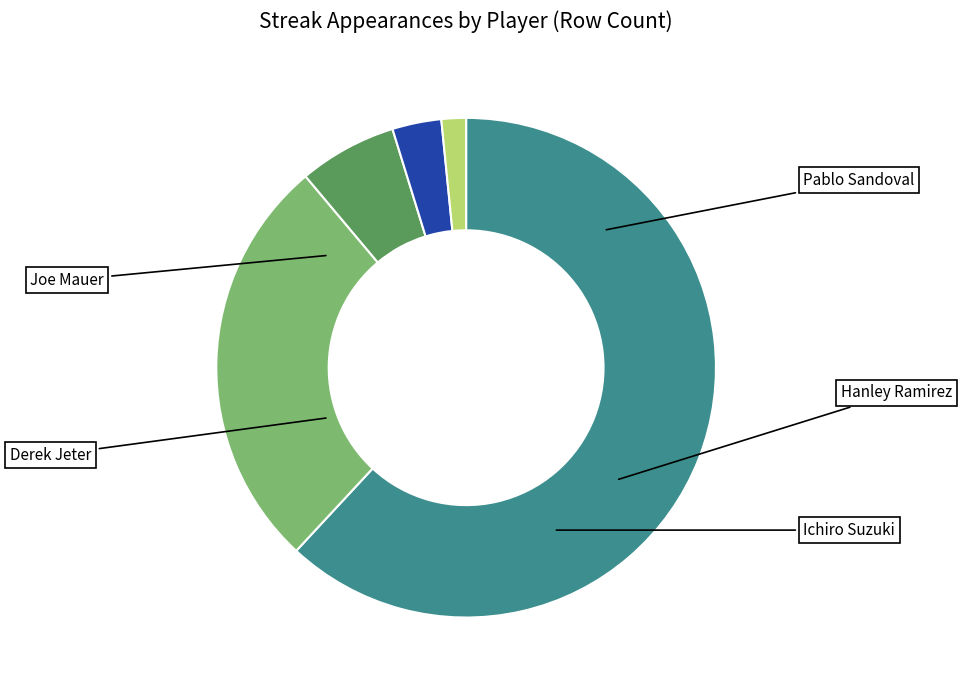

Rank the categories by value from highest to lowest.

Pablo Sandoval, Joe Mauer, Derek Jeter, Ichiro Suzuki, Hanley Ramirez